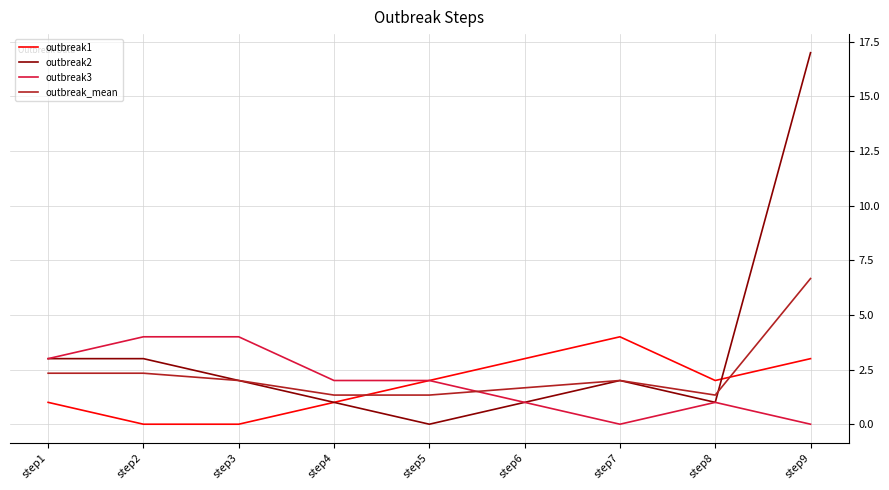

The value of outbreak2 at step4 is 1.0. True or false?

True